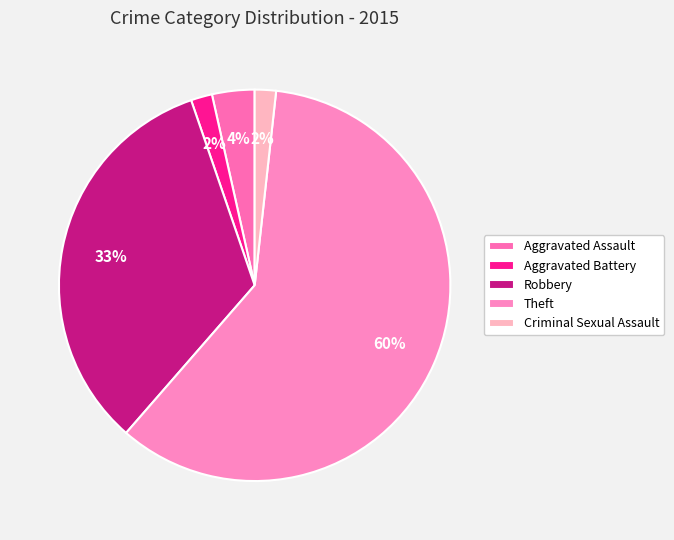

Does Theft represent more than half of the total?

Yes